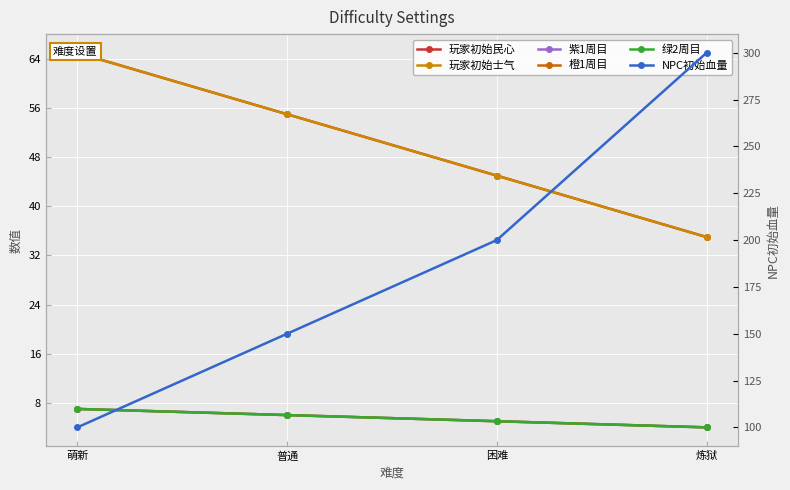

What is the difference between the maximum and minimum values in the 橙1周目 series?

3